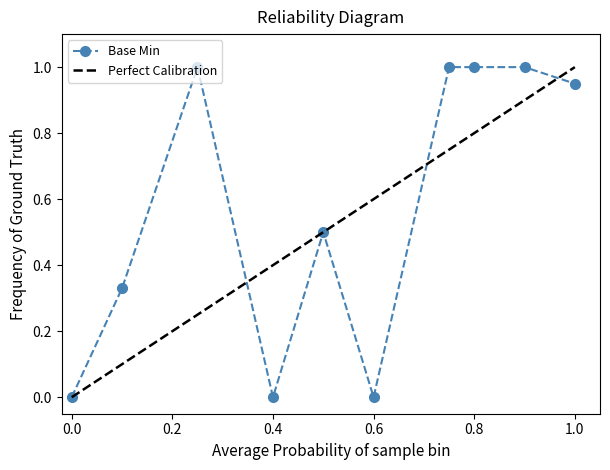

Does the chart display data point markers on the line(s)?

Yes